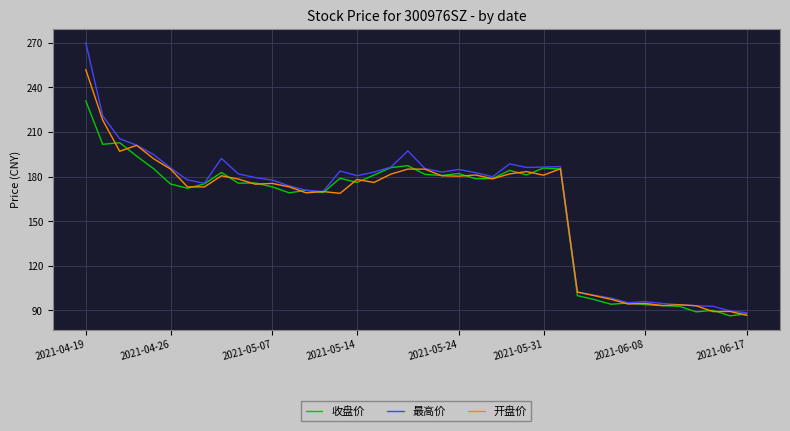

What is the average value of the 开盘价 series?

159.3